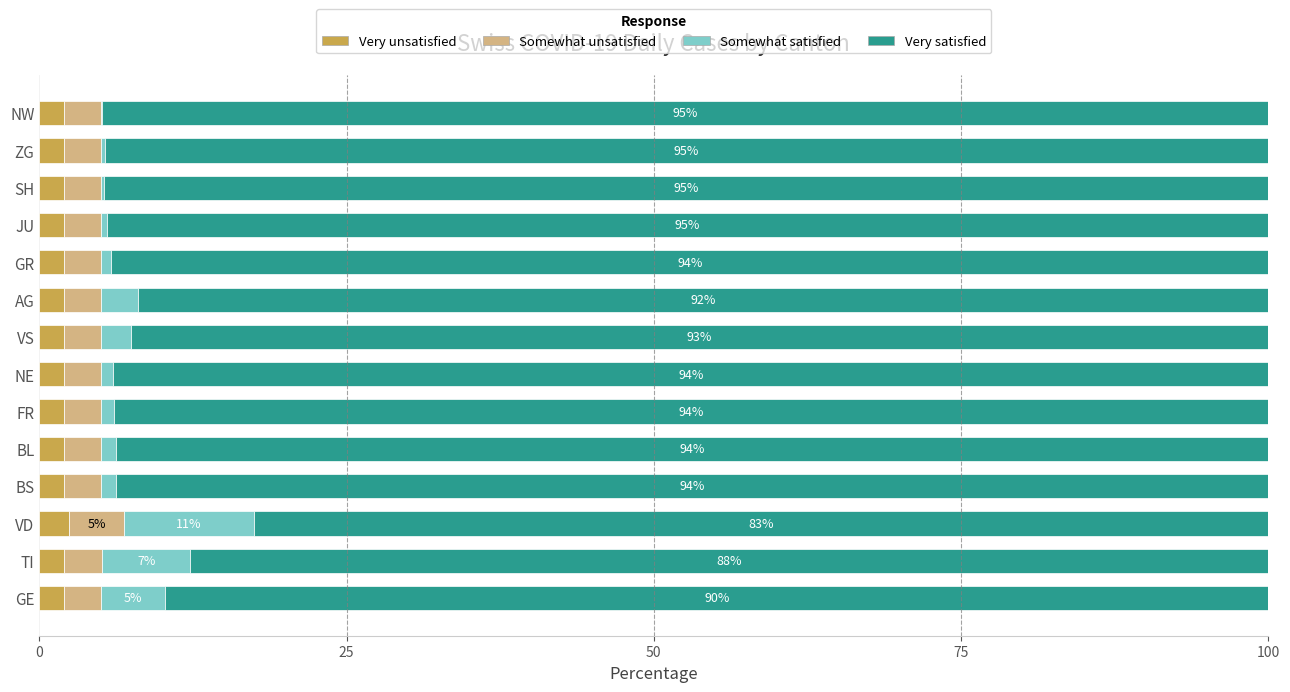

What is the highest value of the Very unsatisfied series?

2.4